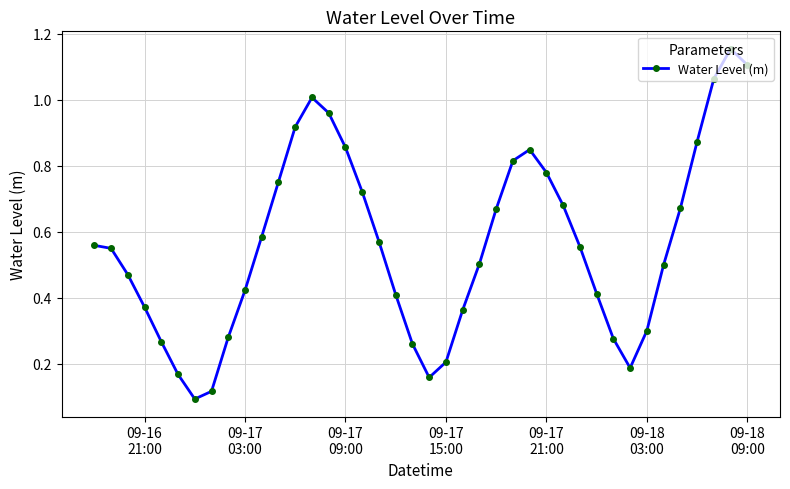

How many points are lower than both their immediate neighbors (excluding endpoints)?

3